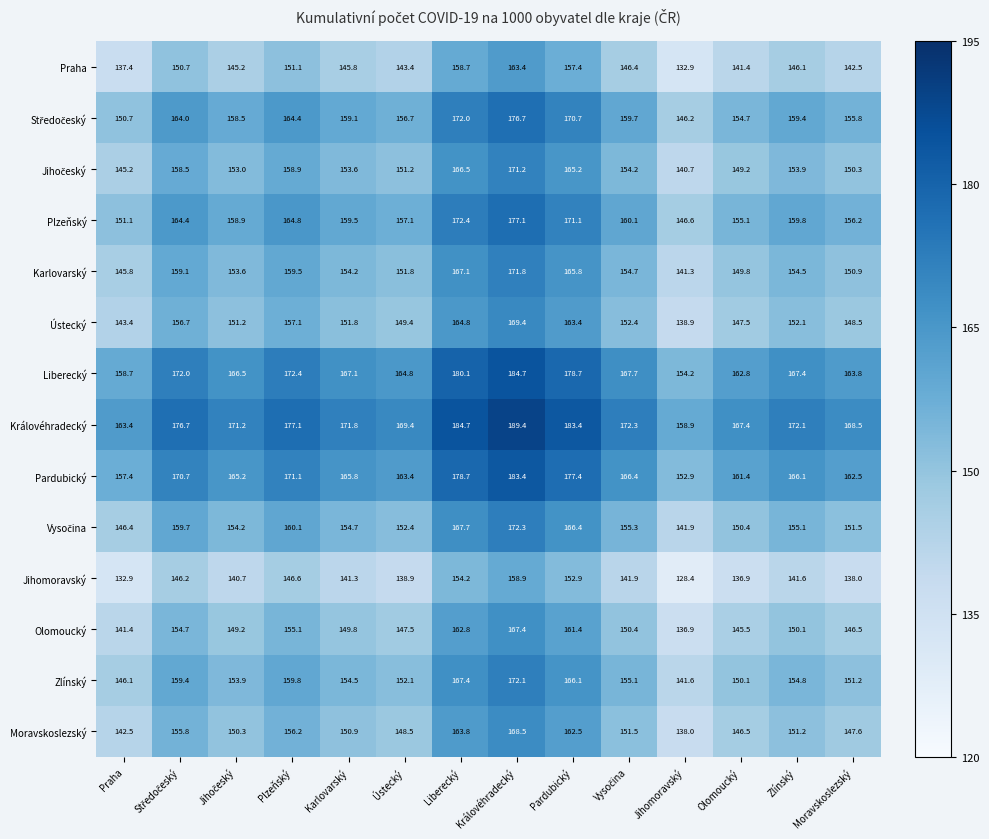

What is the average value of the Pardubický series?

167.3